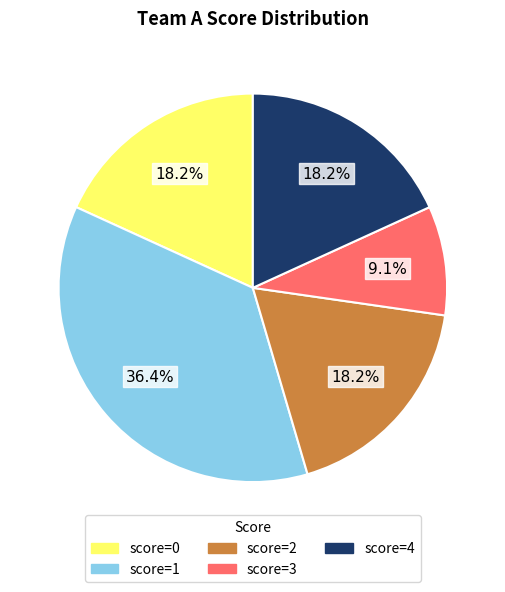

What percentage do score=1 and score=3 together represent?

45.5%